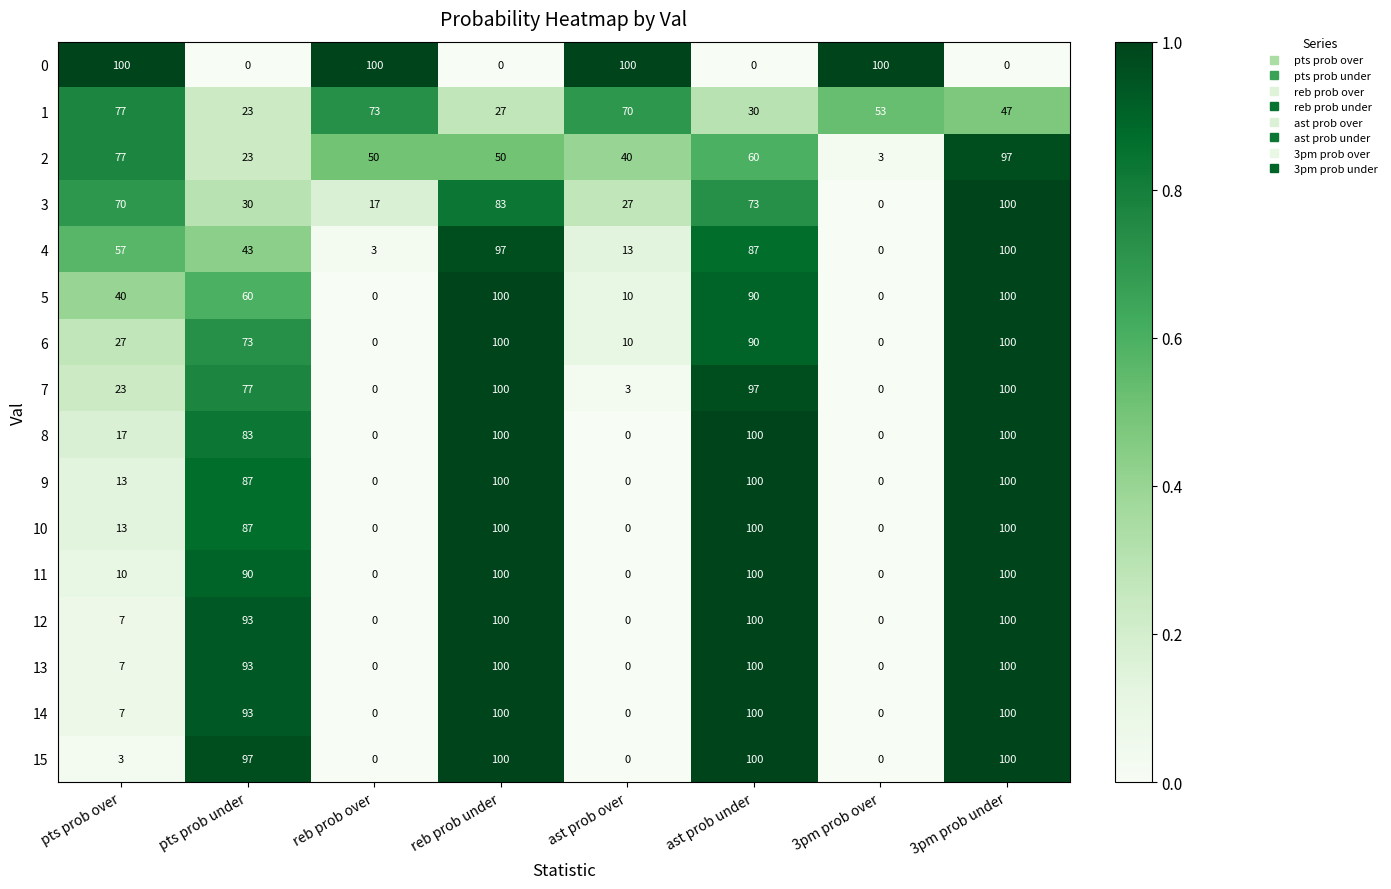

At how many categories does at least one series exceed 32?

8